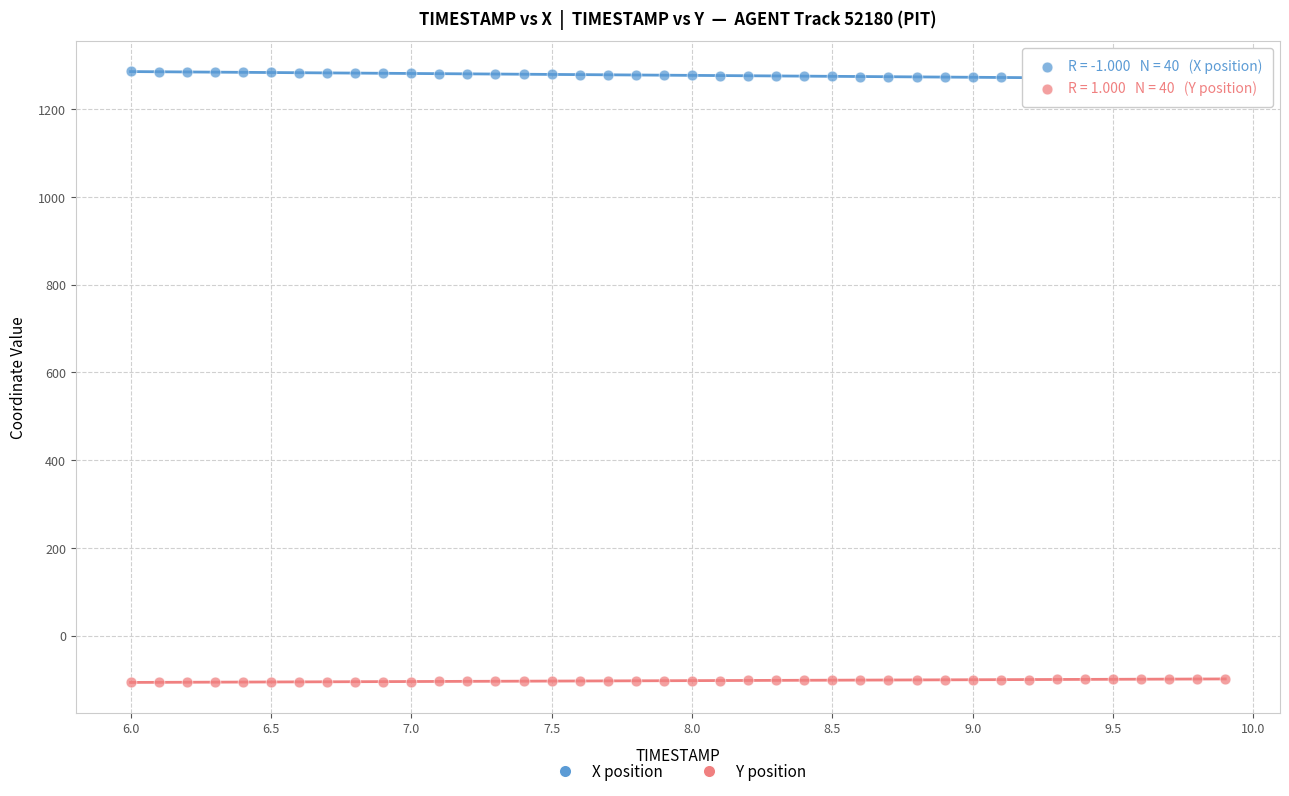

Across all data points, what is the range of Y values (max minus min)?

1392.8